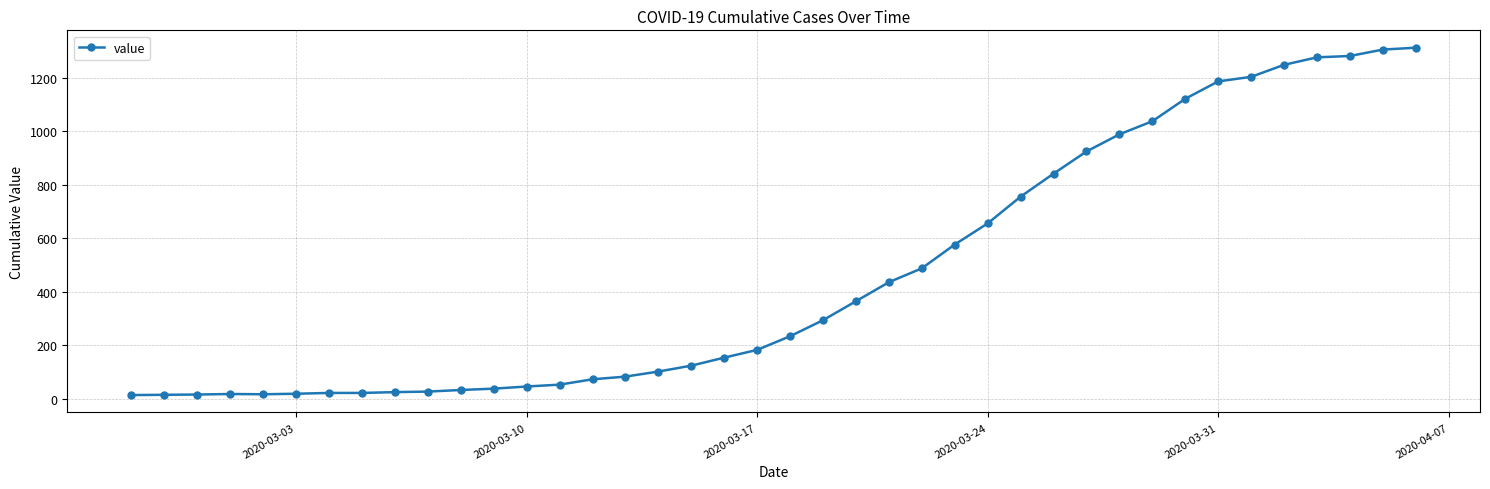

What is the maximum value shown in the chart?

1312